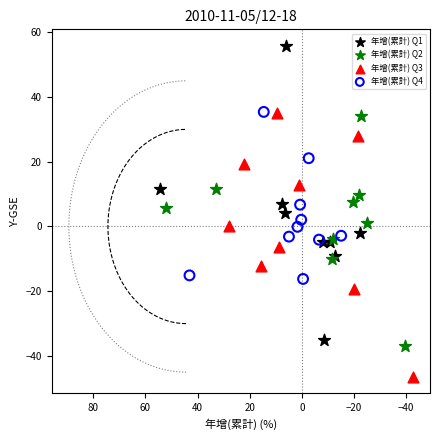

Which series has the largest Y range (max minus min)?

年增(累計) Q1